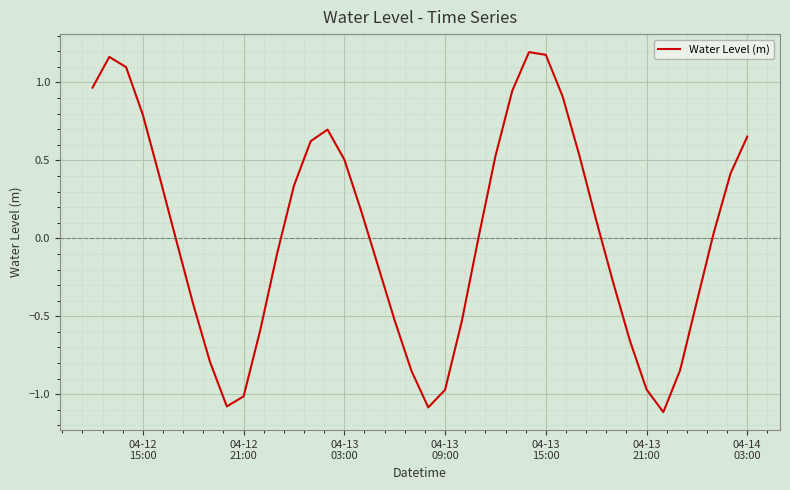

Does the chart have visible grid lines?

Yes